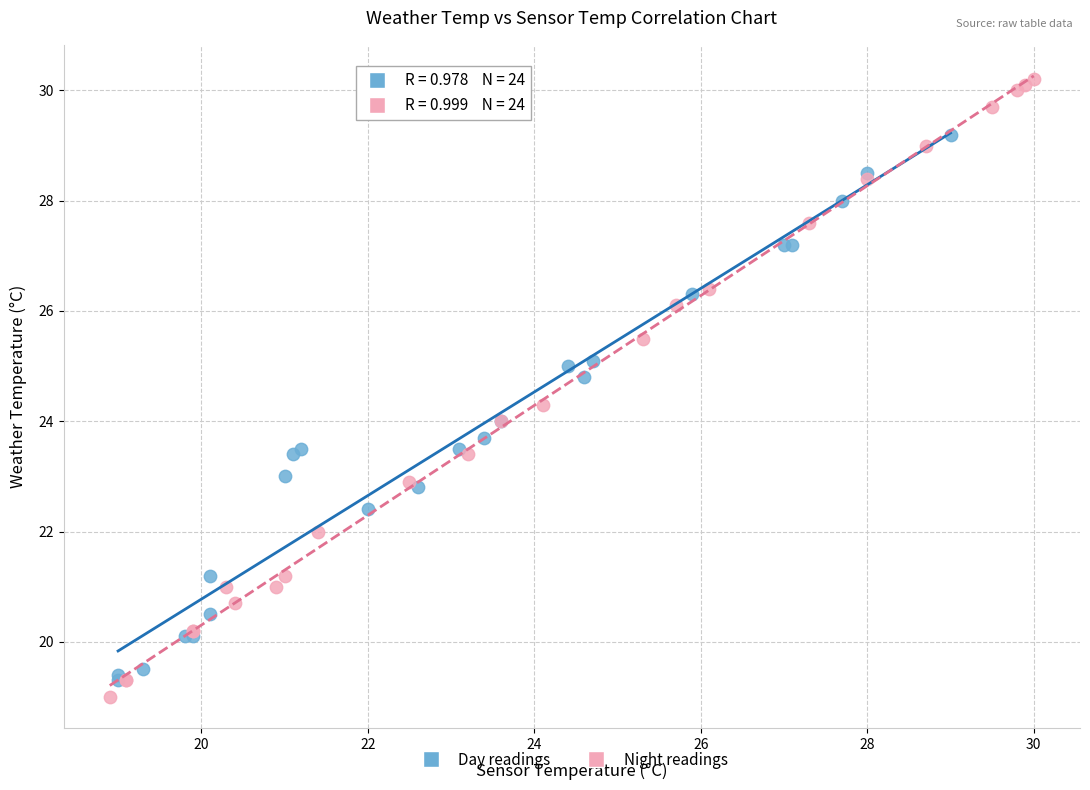

Which series contains the highest Y value?

Night readings